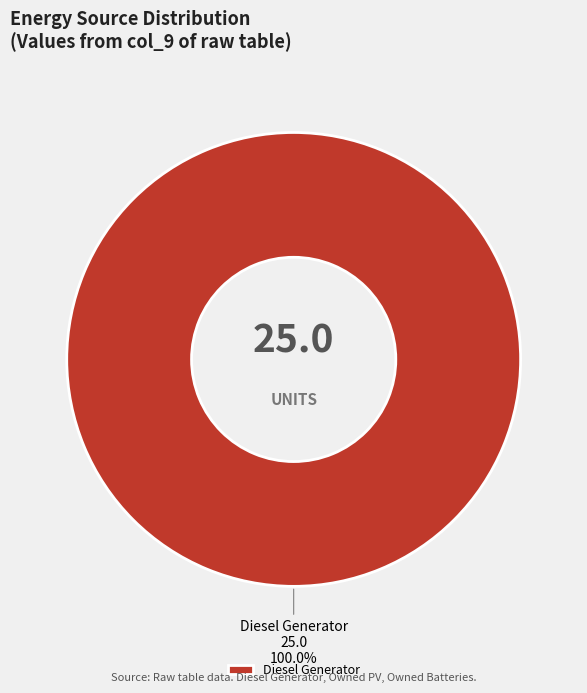

Is there any slice that represents more than half of the pie?

Yes